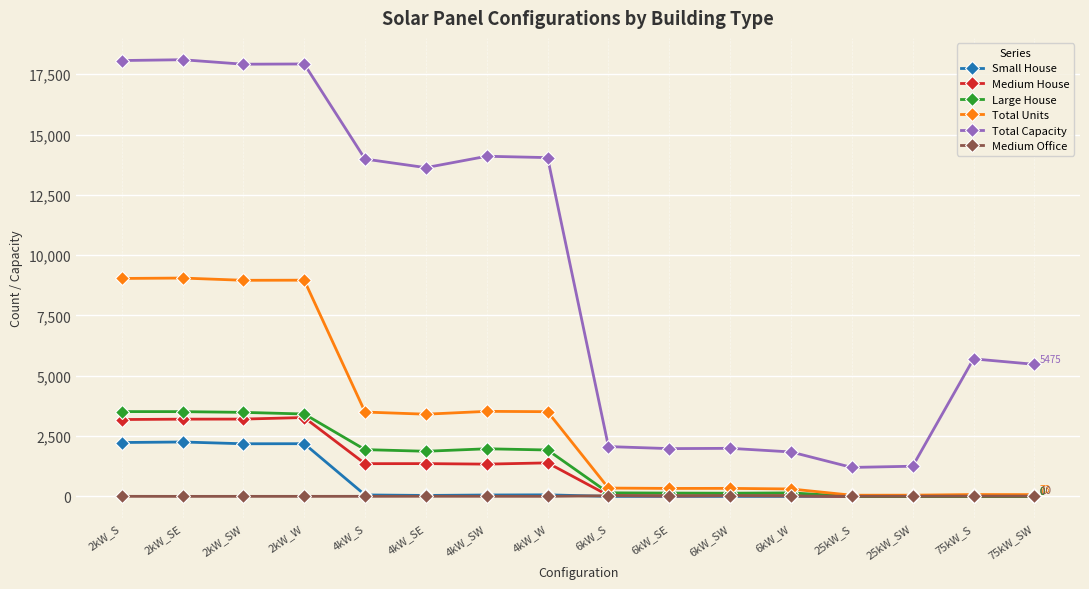

At how many categories does at least one series exceed 1515?

14